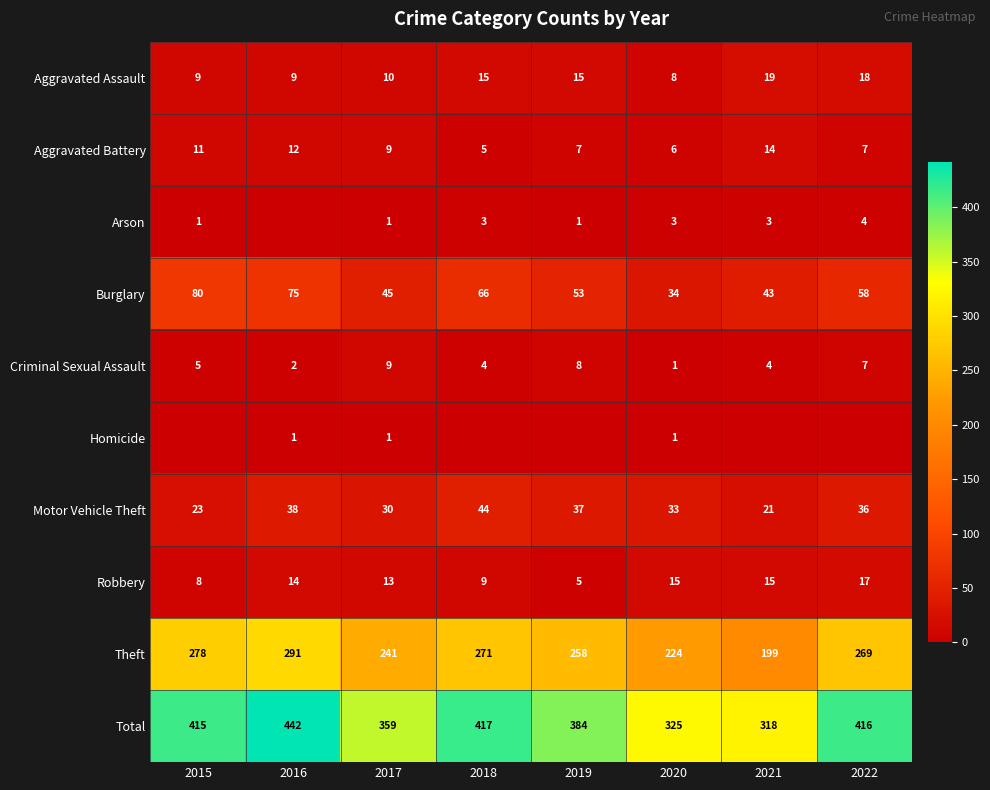

What is the maximum value for Robbery?

17